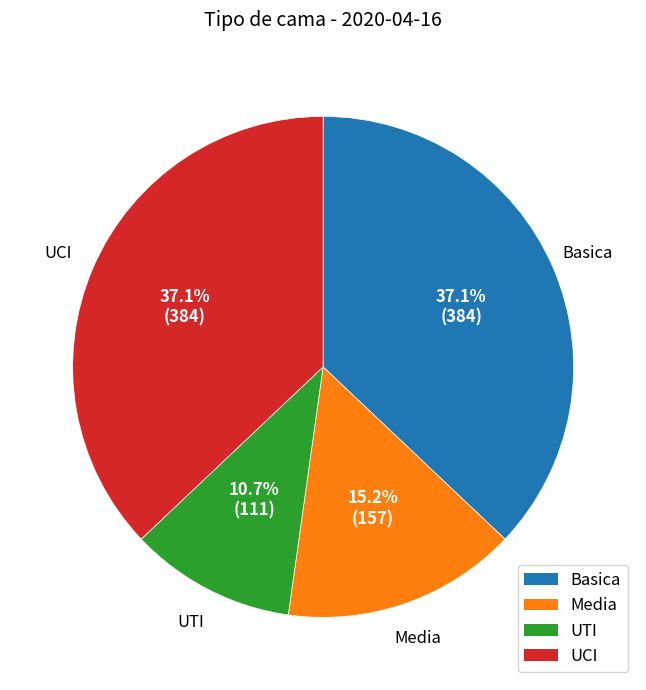

To the nearest percent, what is the difference between the largest and smallest slice percentages?

26%